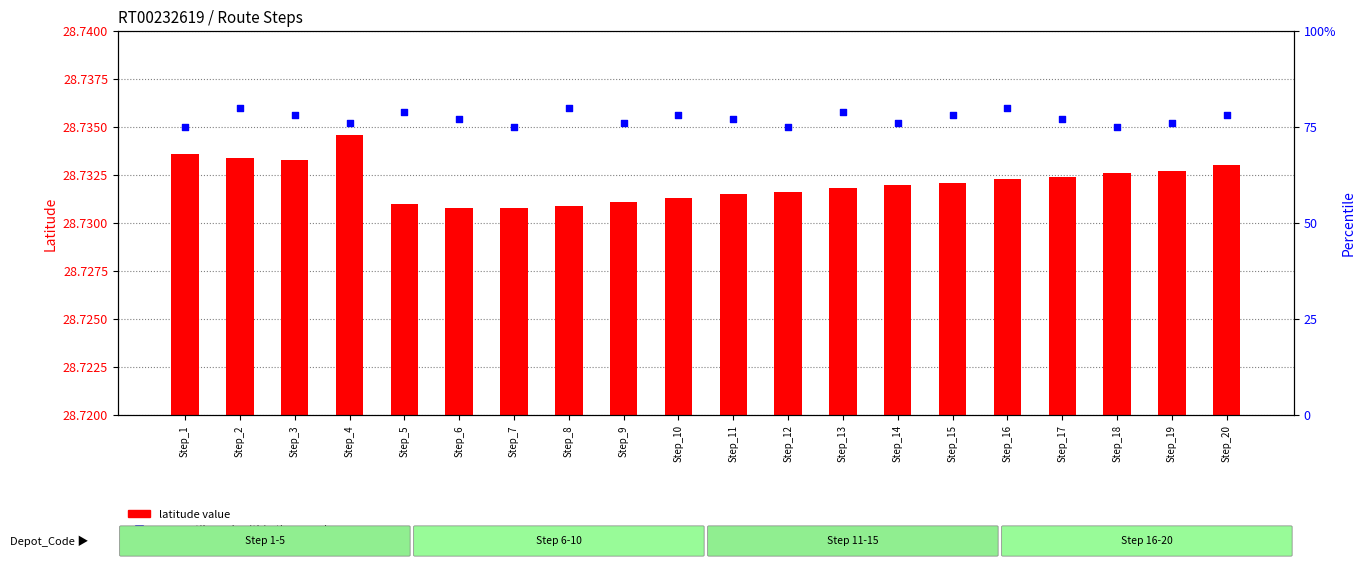

What is the total value across all series at Step_10?

106.7